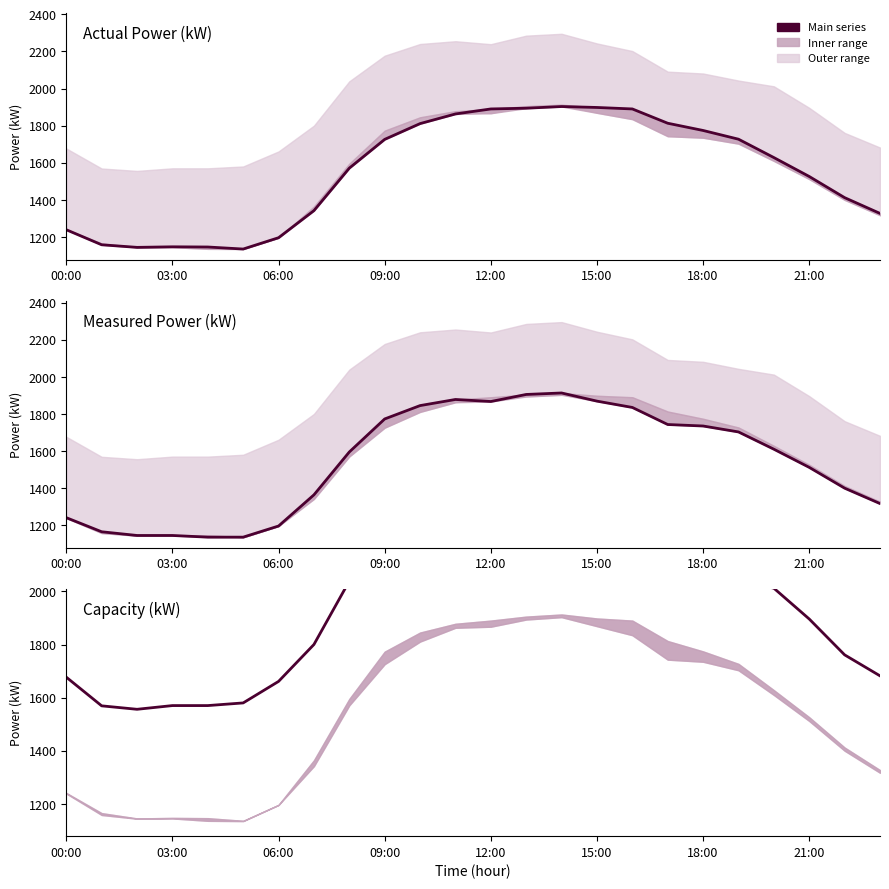

Which series has the widest spread of values?

Measured Power (kW)